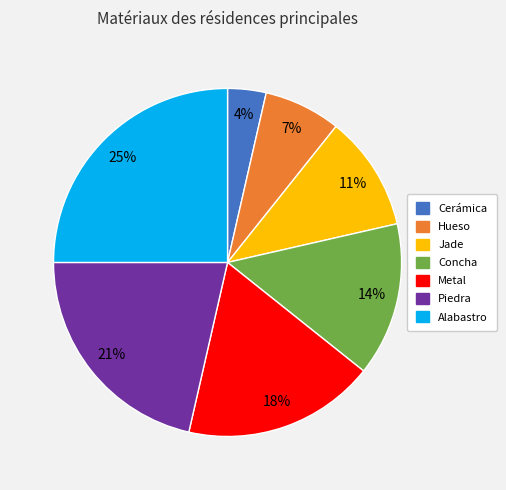

Rank the categories by value from lowest to highest.

Cerámica, Hueso, Jade, Concha, Metal, Piedra, Alabastro